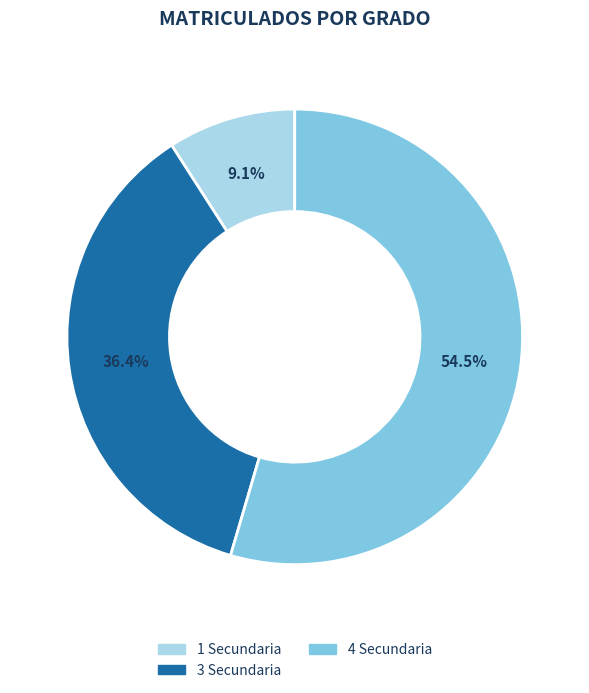

Is there a majority slice in this chart?

Yes